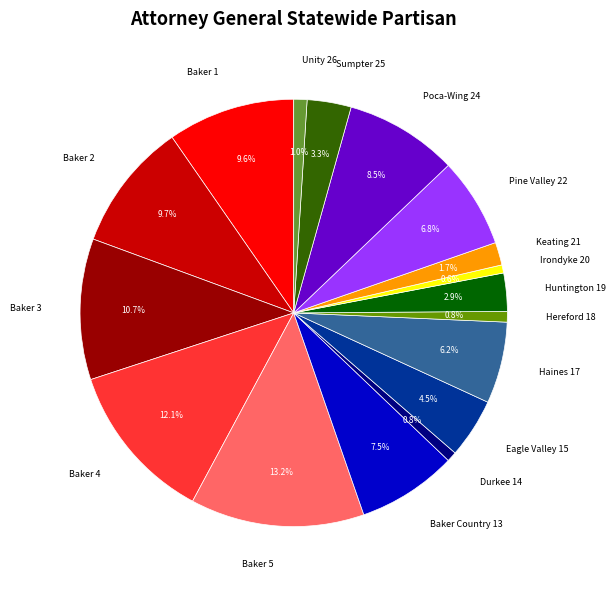

To the nearest percent, what is the average slice percentage?

6%